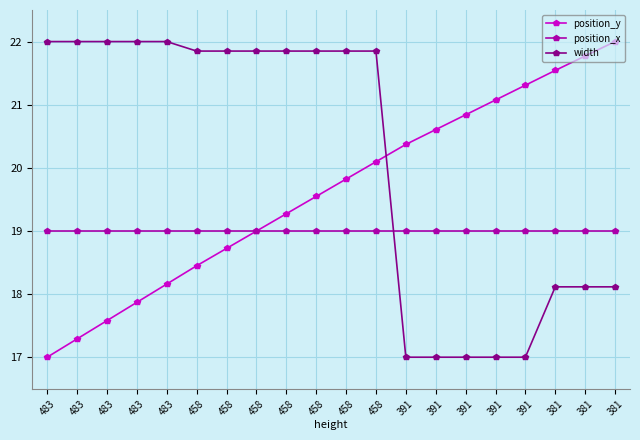

Count the number of data series in this chart.

3